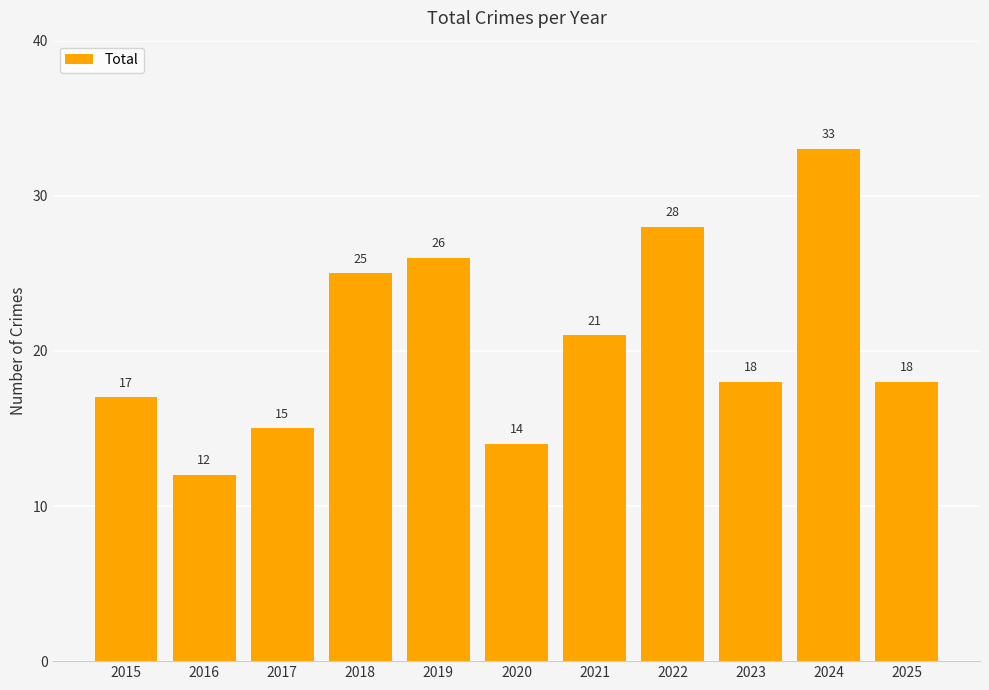

Are the bars horizontal?

No